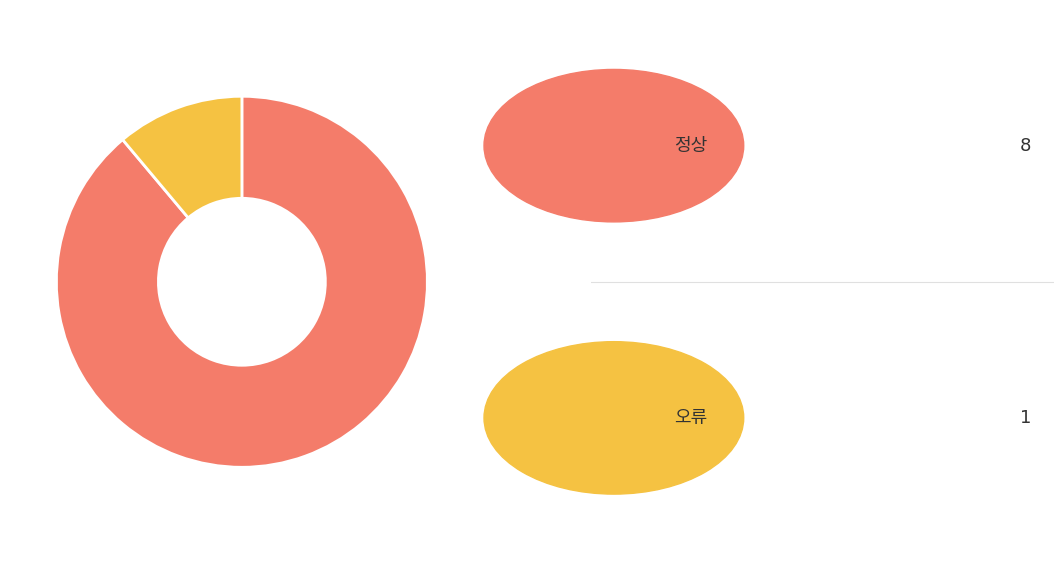

How many slices are in this pie chart?

2